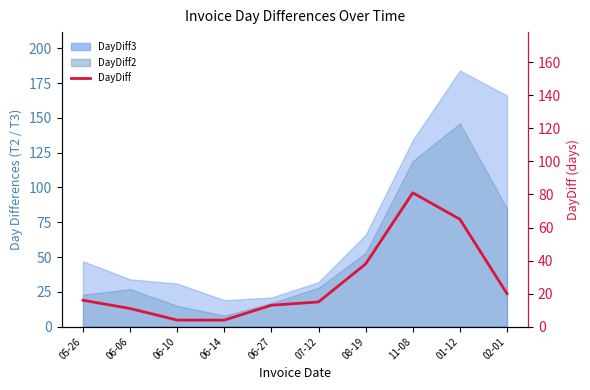

Reading right to left, extract all data points from this chart.

20	65	81	38	15	13	4	4	11	16